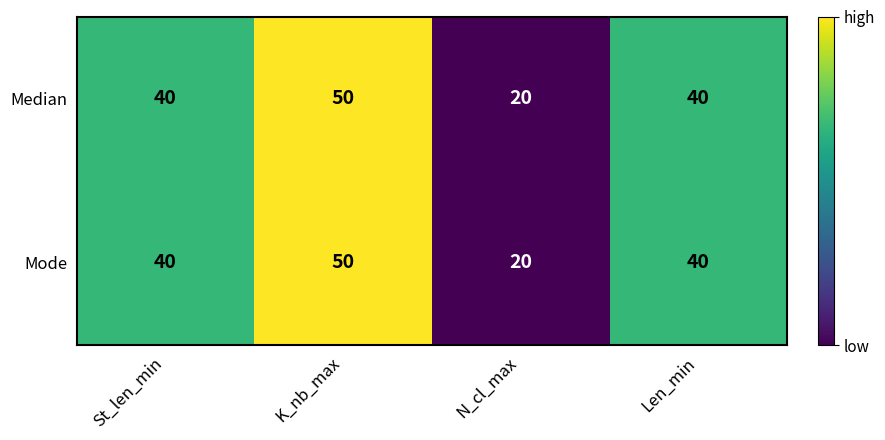

At which category is the sum across all series the highest?

K_nb_max